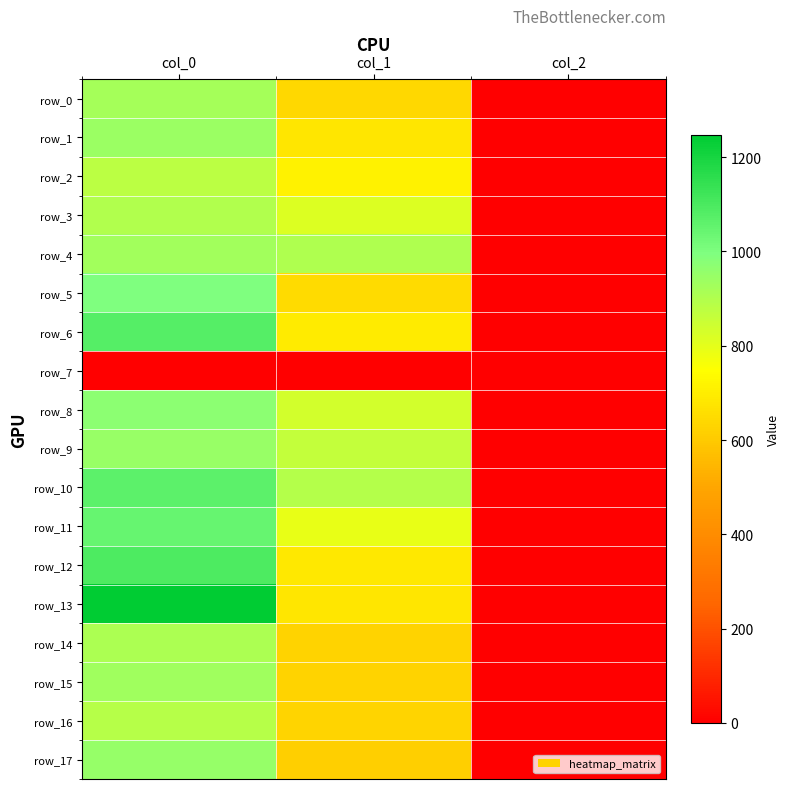

At how many categories does at least one series exceed 893?

2